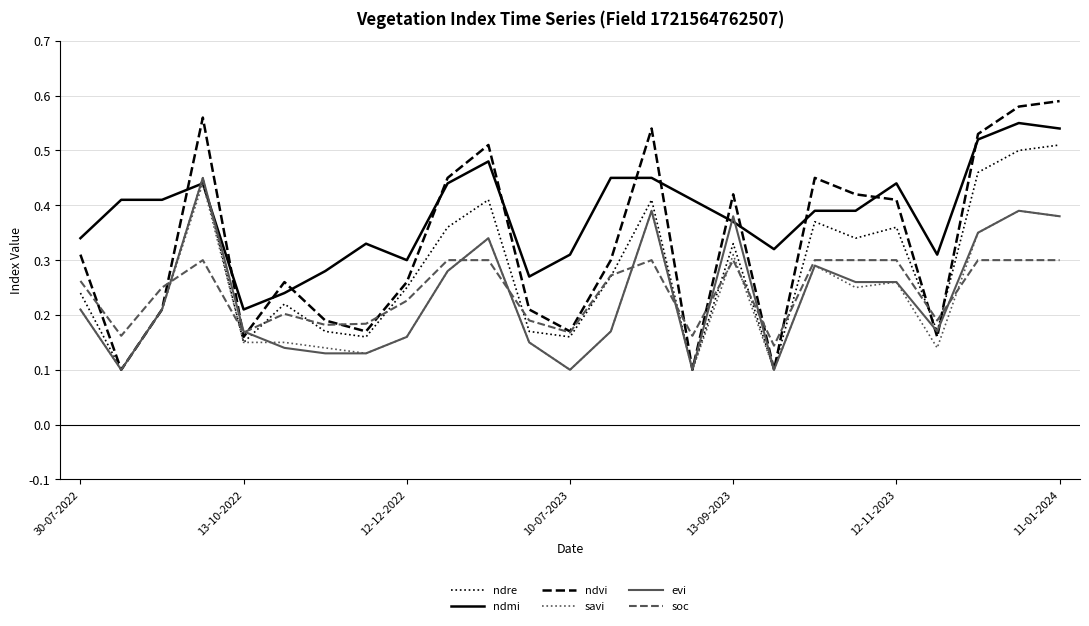

Which series has the largest total across all categories?

ndmi